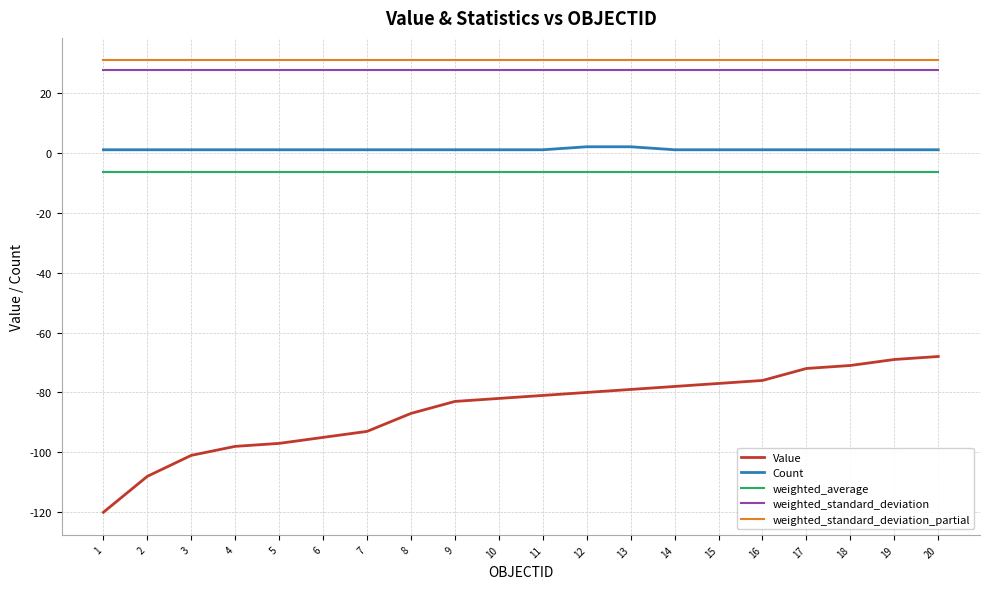

Reading right to left, extract all data points from this chart.

Value: 20=-68.0	19=-69.0	18=-71.0	17=-72.0	16=-76.0	15=-77.0	14=-78.0	13=-79.0	12=-80.0	11=-81.0	10=-82.0	9=-83.0	8=-87.0	7=-93.0	6=-95.0	5=-97.0	4=-98.0	3=-101.0	2=-108.0	1=-120.0
Count: 20=1.0	19=1.0	18=1.0	17=1.0	16=1.0	15=1.0	14=1.0	13=2.0	12=2.0	11=1.0	10=1.0	9=1.0	8=1.0	7=1.0	6=1.0	5=1.0	4=1.0	3=1.0	2=1.0	1=1.0
weighted_average: 20=-6.4	19=-6.4	18=-6.4	17=-6.4	16=-6.4	15=-6.4	14=-6.4	13=-6.4	12=-6.4	11=-6.4	10=-6.4	9=-6.4	8=-6.4	7=-6.4	6=-6.4	5=-6.4	4=-6.4	3=-6.4	2=-6.4	1=-6.4
weighted_standard_deviation: 20=27.6	19=27.6	18=27.6	17=27.6	16=27.6	15=27.6	14=27.6	13=27.6	12=27.6	11=27.6	10=27.6	9=27.6	8=27.6	7=27.6	6=27.6	5=27.6	4=27.6	3=27.6	2=27.6	1=27.6
weighted_standard_deviation_partial: 20=30.8	19=30.8	18=30.8	17=30.8	16=30.8	15=30.8	14=30.8	13=30.8	12=30.8	11=30.8	10=30.8	9=30.8	8=30.8	7=30.8	6=30.8	5=30.8	4=30.8	3=30.8	2=30.8	1=30.8